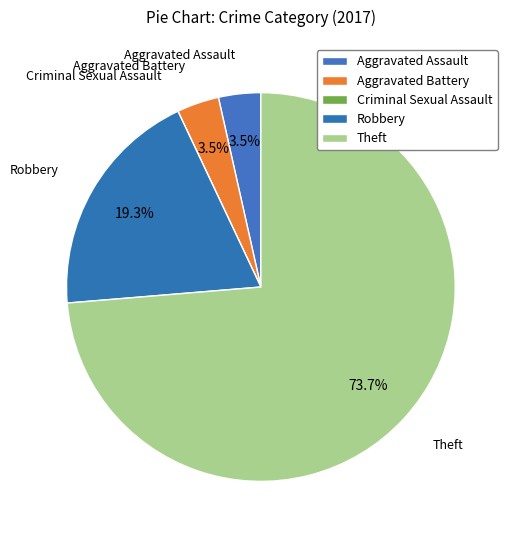

Is it true that Theft is 86% of the pie?

False